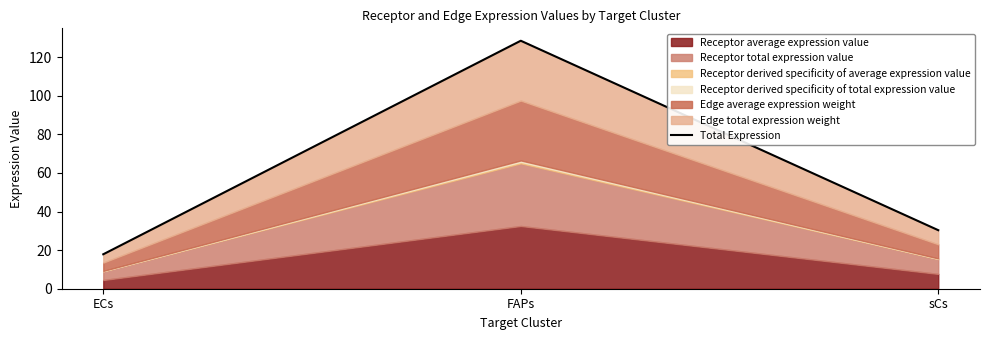

List the labels in order of value, smallest first.

ECs, sCs, FAPs